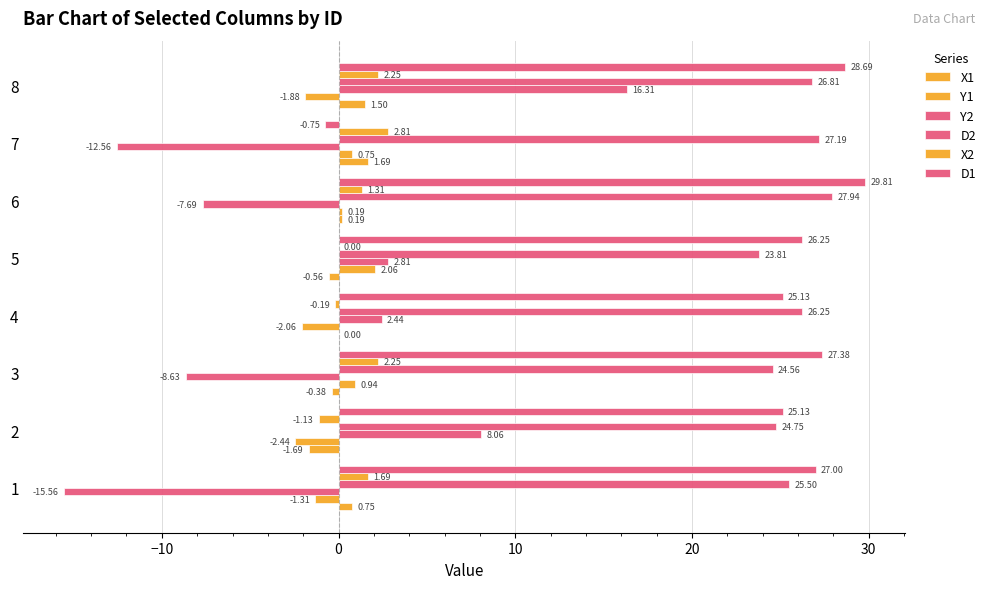

Reading left to right, list all the values displayed in this chart.

X1: 0.8	-1.7	-0.4	0.0	-0.6	0.2	1.7	1.5
Y1: -1.3	-2.4	0.9	-2.1	2.1	0.2	0.8	-1.9
Y2: -15.6	8.1	-8.6	2.4	2.8	-7.7	-12.6	16.3
D2: 25.5	24.8	24.6	26.2	23.8	27.9	27.2	26.8
X2: 1.7	-1.1	2.2	-0.2	0.0	1.3	2.8	2.2
D1: 27.0	25.1	27.4	25.1	26.2	29.8	-0.8	28.7